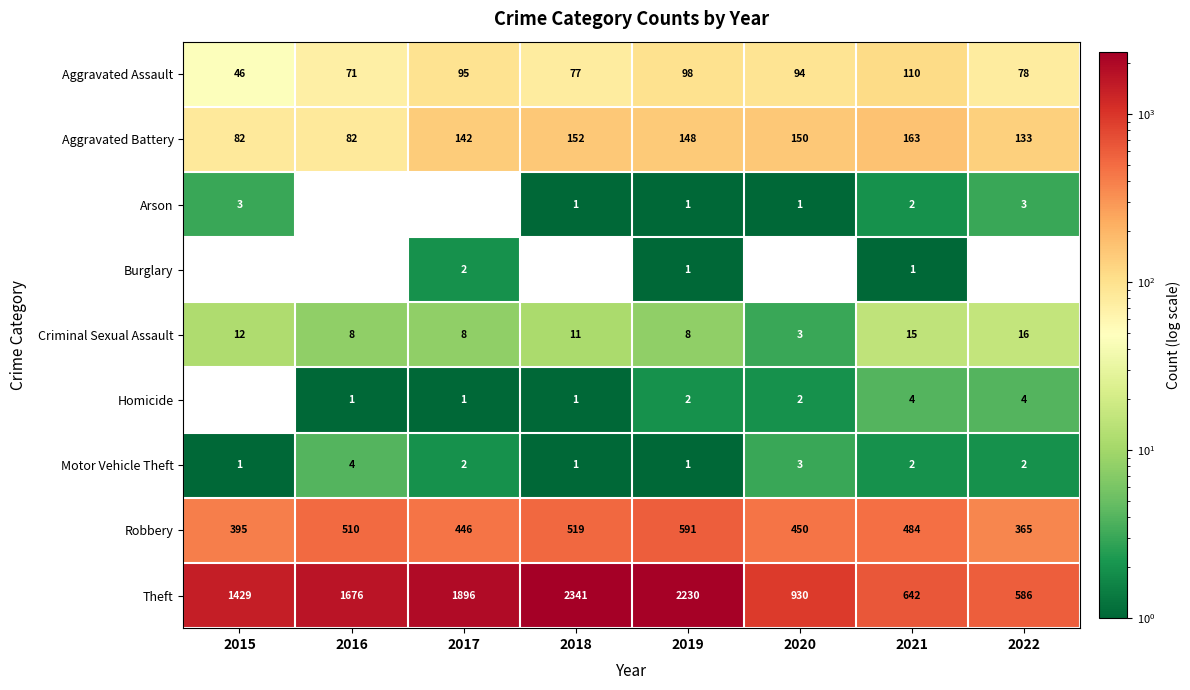

True or false: Burglary has a value of 2 at 2017.

True